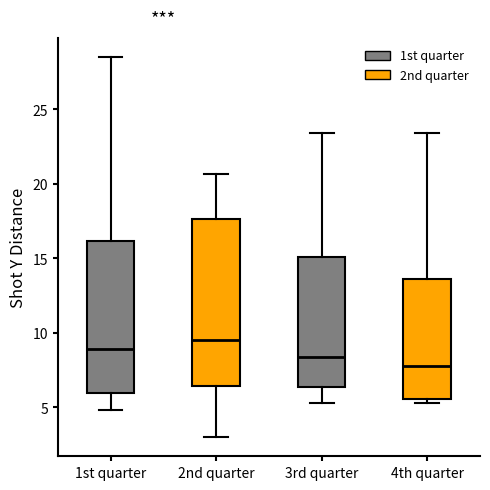

Which box's median line is the lowest?

4th quarter